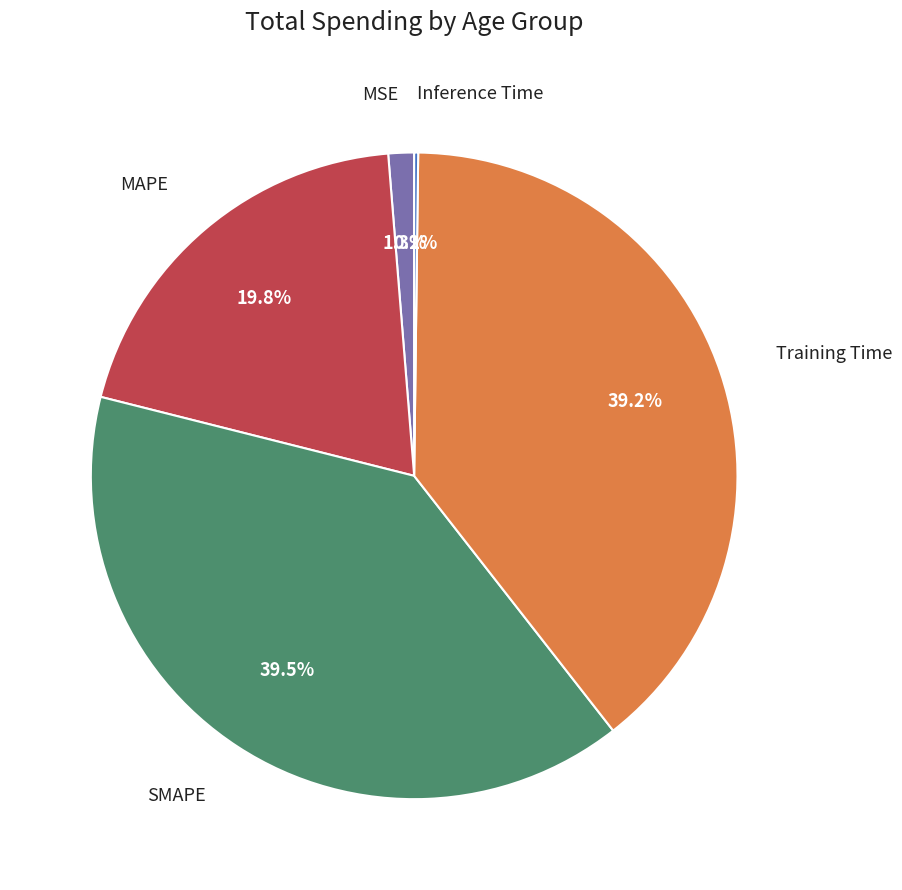

Does any single category account for the majority?

No